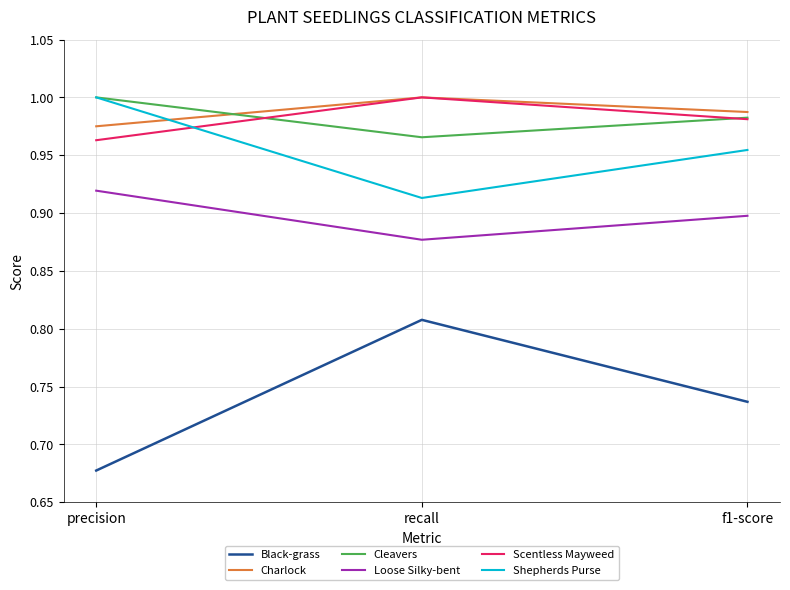

Does the chart have visible grid lines?

Yes